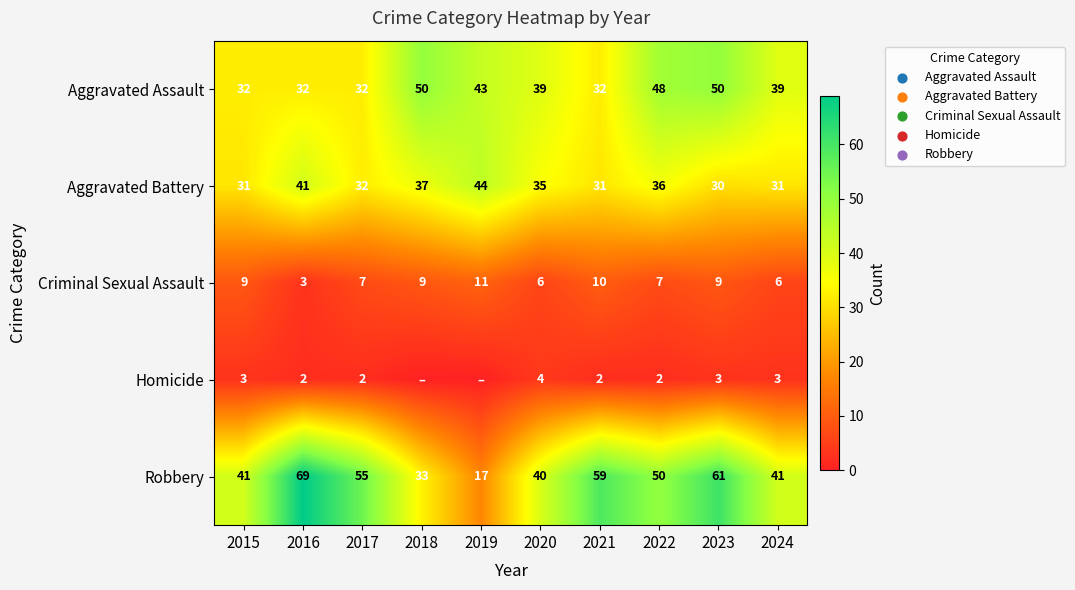

Where is Aggravated Battery nearest to the value 37?

2018